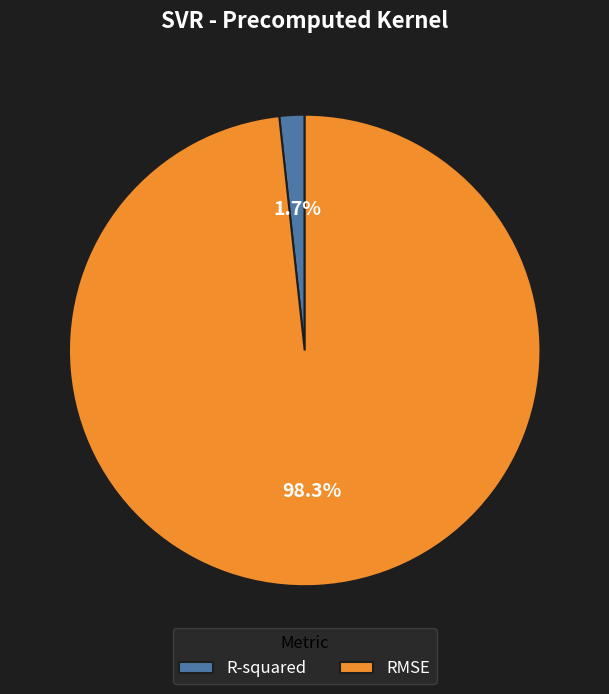

What is the smallest slice in the pie chart?

R-squared